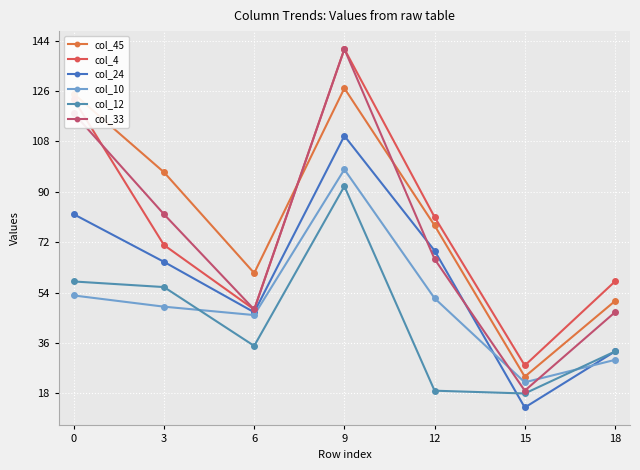

What is the total value across all series at 0?

559